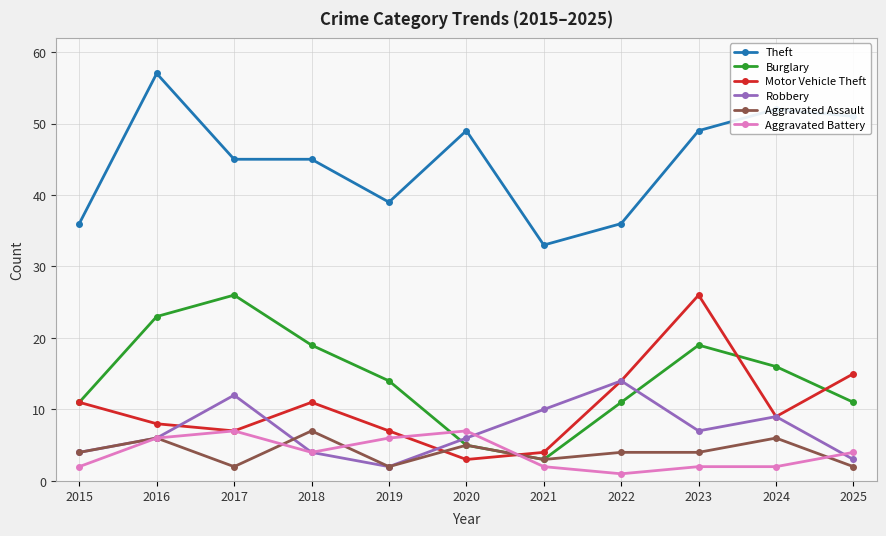

Is the value of Motor Vehicle Theft at 2015 greater than the value of Theft at 2017?

No